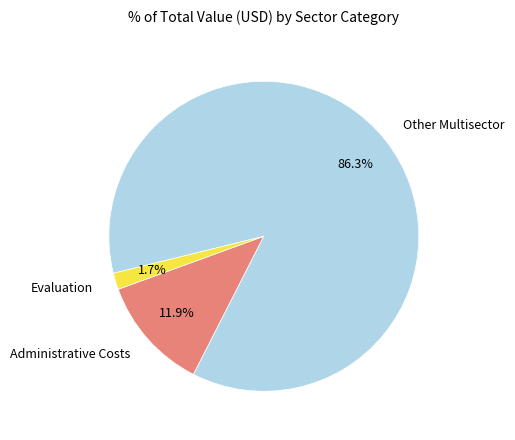

Count the number of slices in the pie.

3